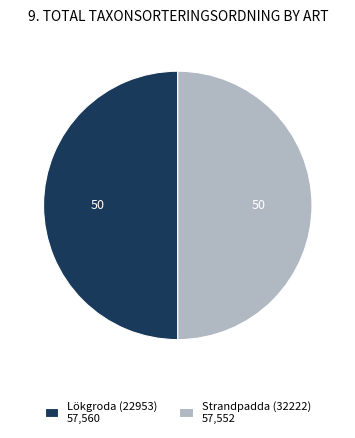

True or false: Lökgroda (22953) 57,560 accounts for 50% of the total.

True